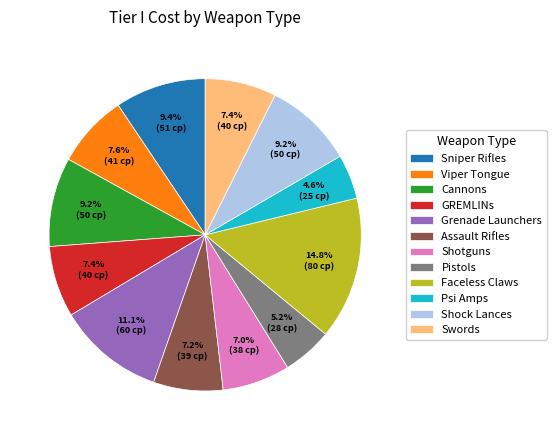

What percentage is NOT represented by Sniper Rifles?

90.6%